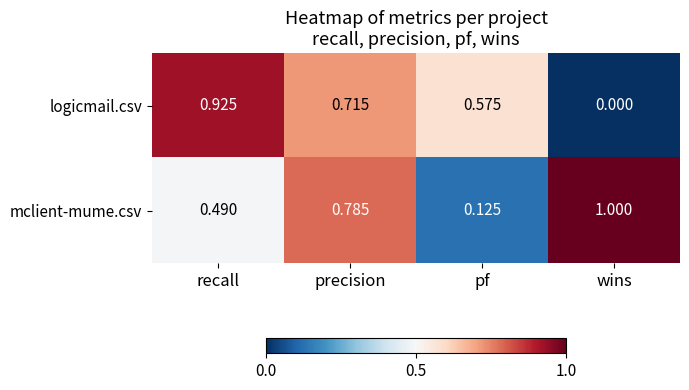

What is the total value across all series at wins?

1.0